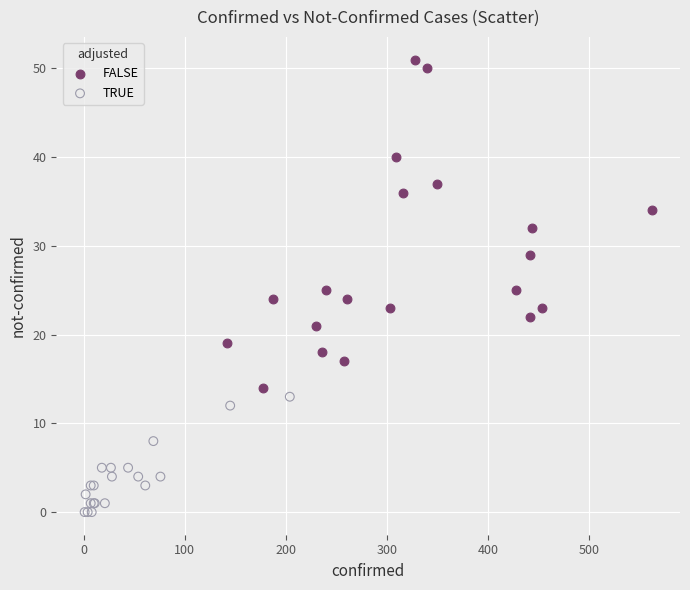

Which series has the largest Y range (max minus min)?

FALSE